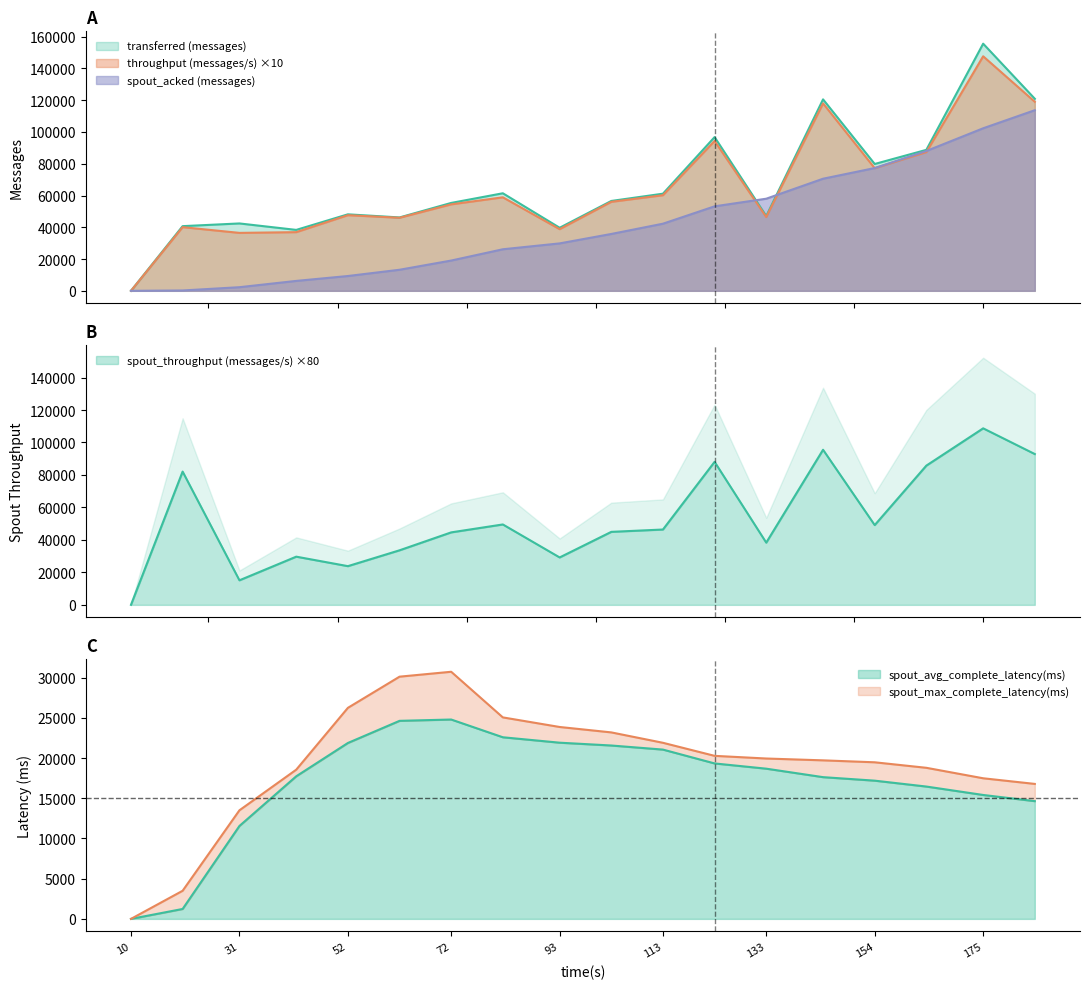

Rank the series at 175 from highest to lowest value.

transferred (messages), throughput (messages/s), spout_throughput (messages/s), spout_acked (messages), spout_max_complete_latency(ms), spout_avg_complete_latency(ms)